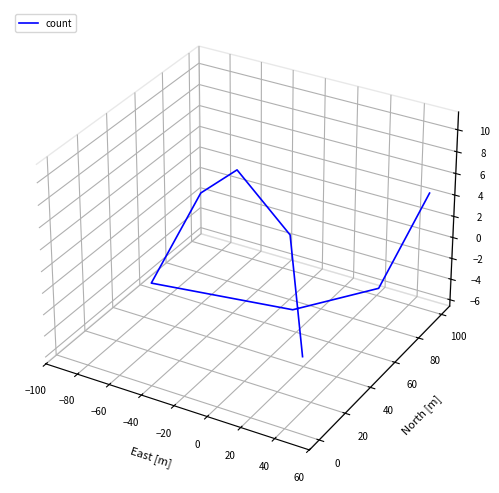

How many points are lower than both their immediate neighbors (excluding endpoints)?

1